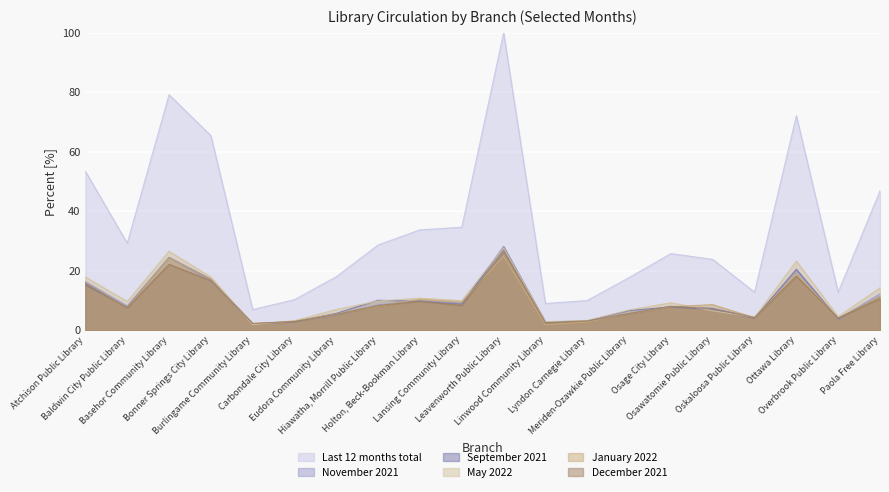

What is the value of the M_05 point at the 20th from the left?

14.3